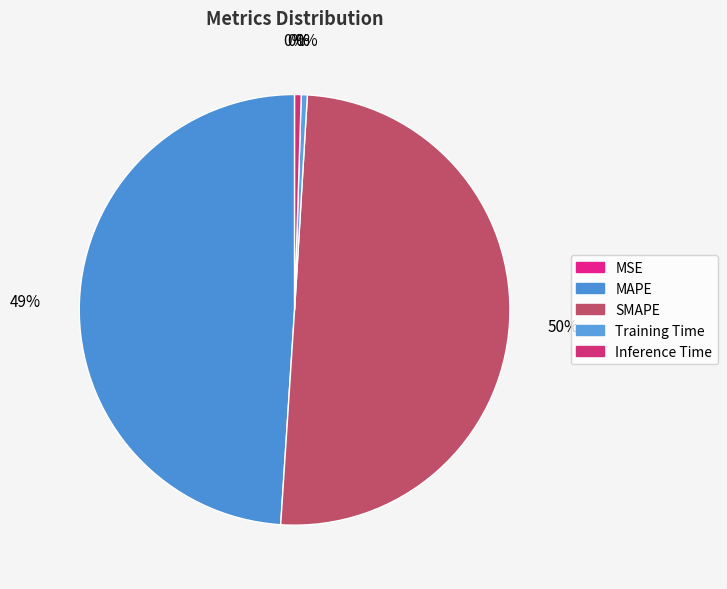

To the nearest percent, what is the combined percentage of Training Time and SMAPE?

51%